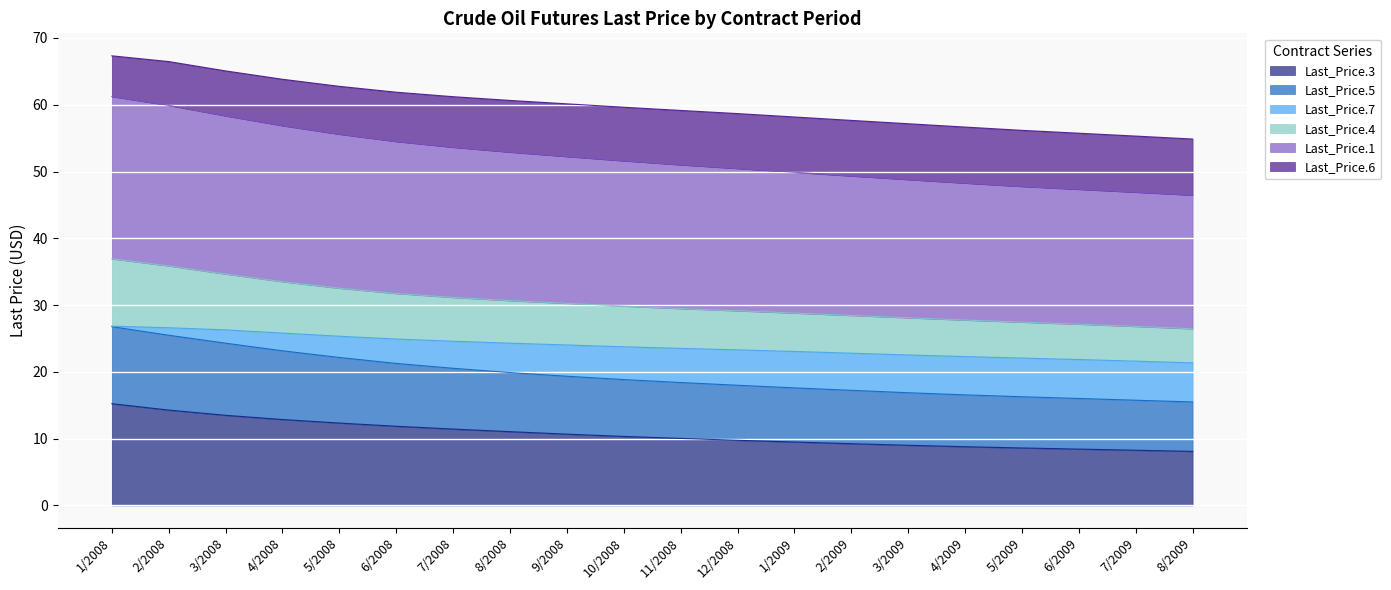

What is the lowest value of the Last_Price.3 series?

8.1